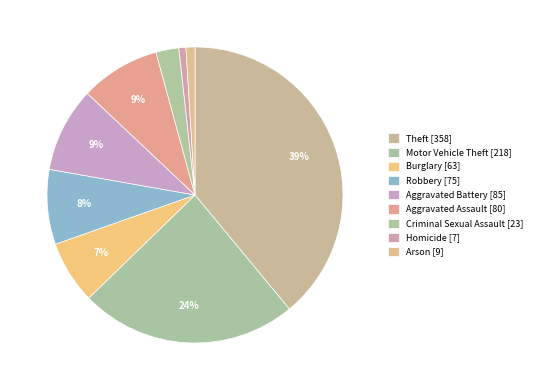

Count the number of slices in the pie.

9